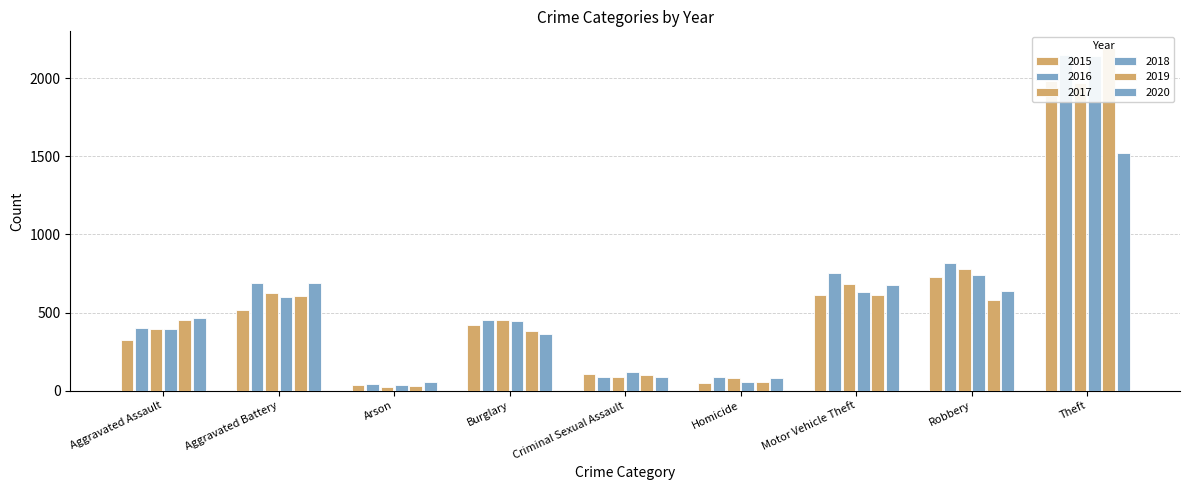

How many bars are there in total?

54